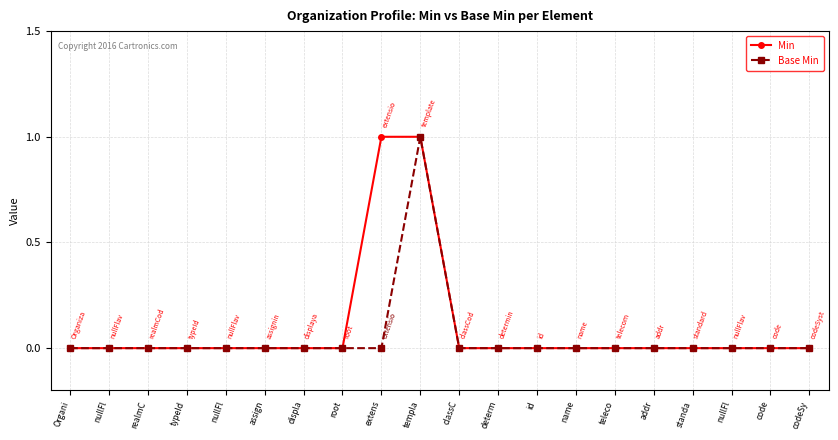

List the labels in order of Min value, smallest first.

Organi, nullFl, realmC, typeId, nullFl, assign, displa, root, classC, determ, id, name, teleco, addr, standa, nullFl, code, codeSy, extens, templa